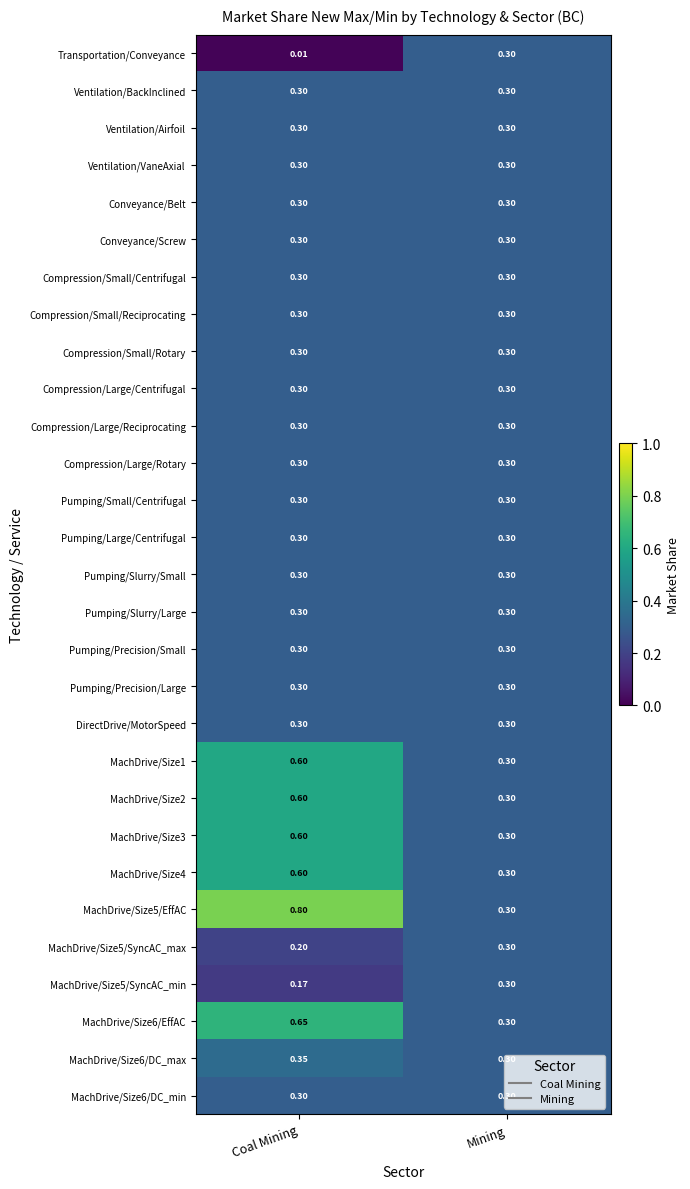

At which category does the chart reach its peak across all series?

Coal Mining